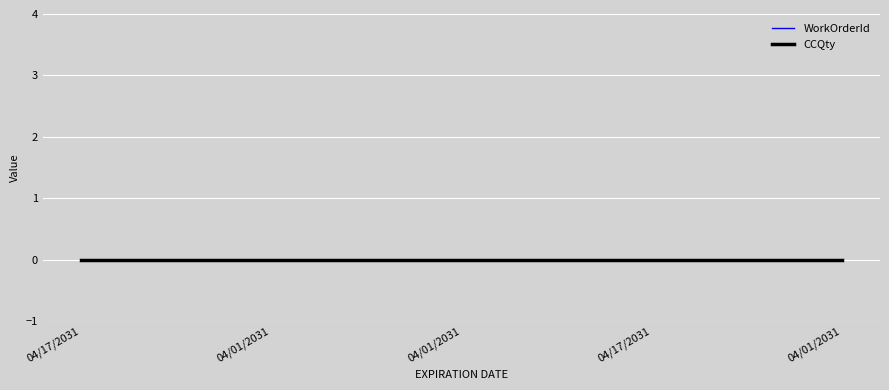

What is the label of the 5th point from the left?

04/01/2031